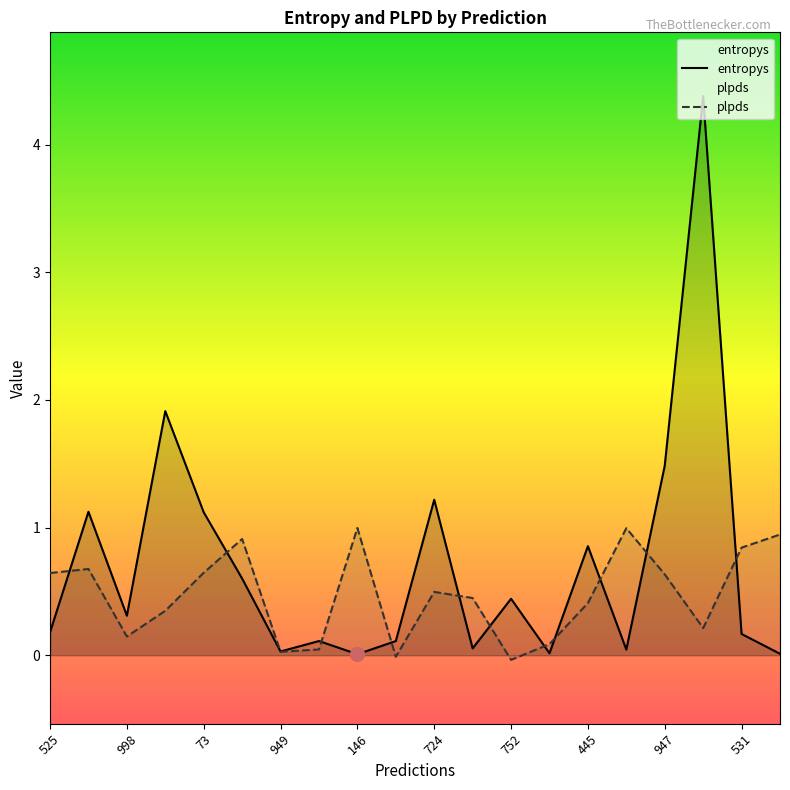

True or false: entropys and plpds cross at least once.

True